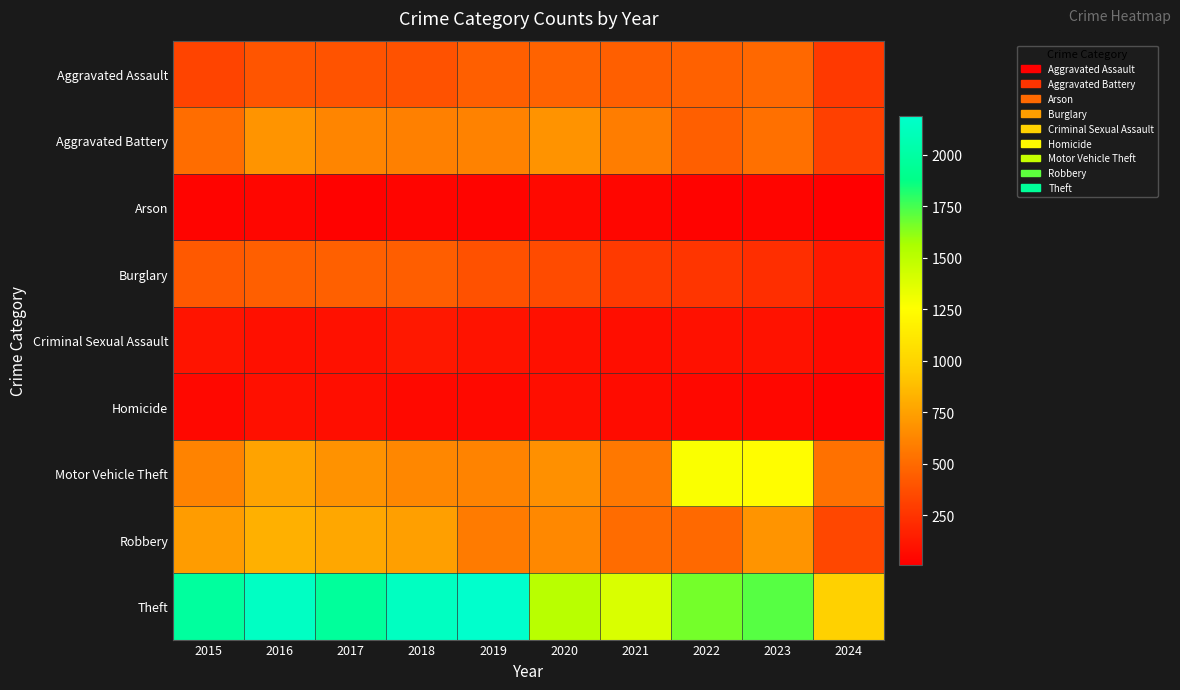

Which category has the highest value across all series?

2019